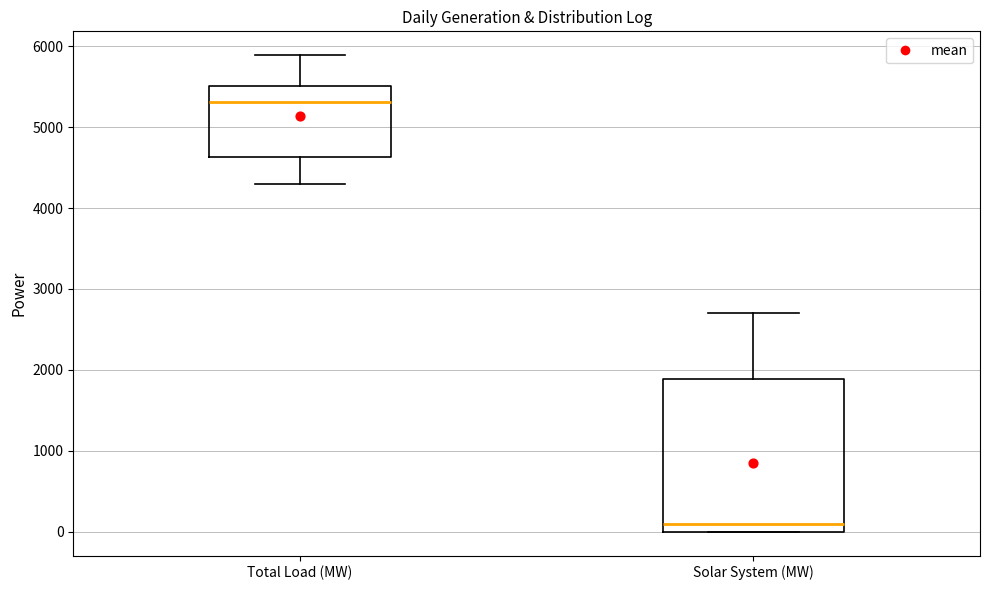

Reading left to right, transcribe this box plot: for each box, give where its median line is, the range the box spans, and where its two whiskers end, as read against the y-axis. The values are not printed on the chart, so give them approximately, as read against the axis.

Total Load (MW): median 5300, box 4600 to 5500, whiskers 4300 to 5900
Solar System (MW): median 100, box 0 to 1900, whiskers 0 to 2700